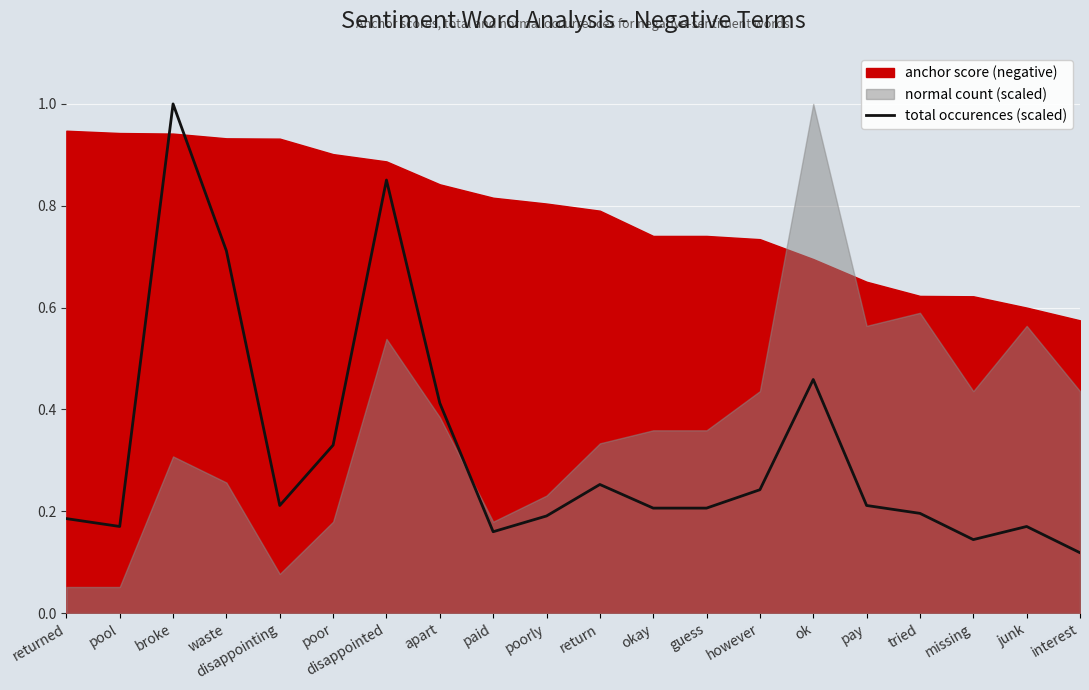

What is the label of the 19th point from the right?

pool